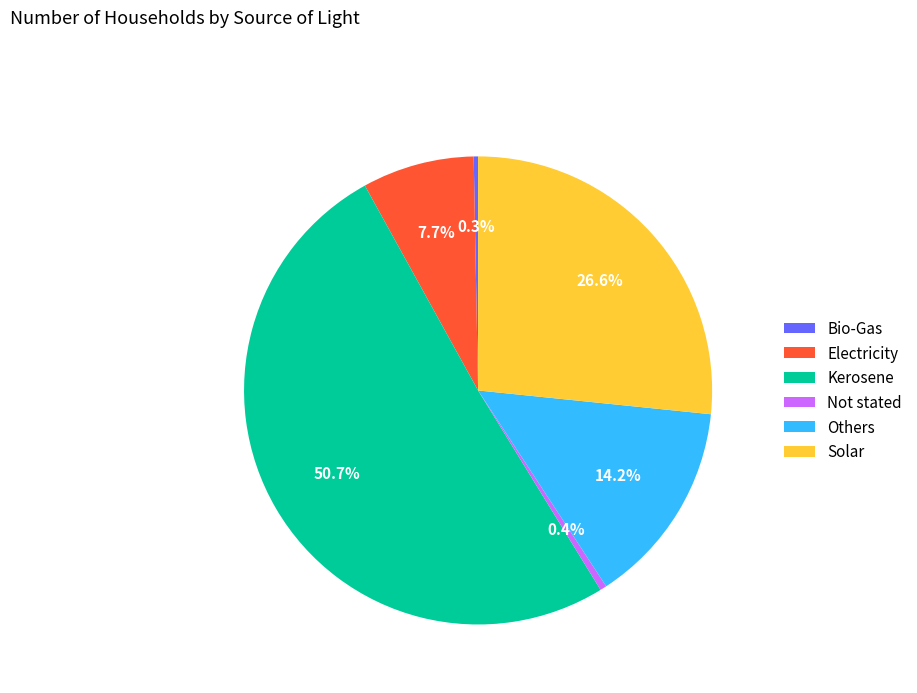

True or false: Electricity accounts for 1% of the total.

False